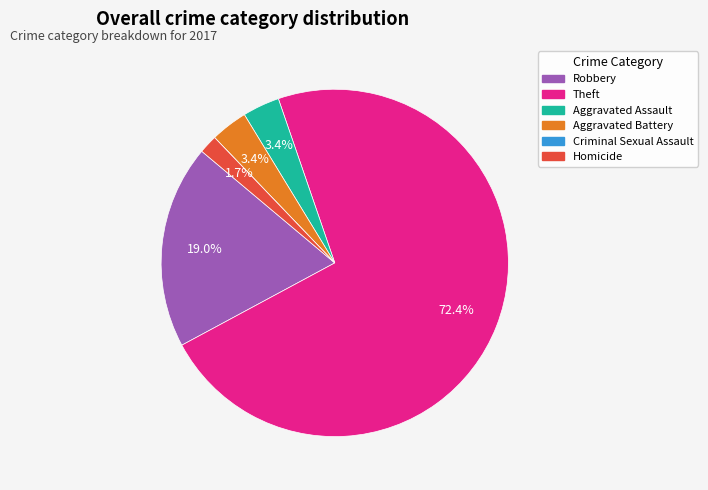

Which category has the biggest portion of the pie?

Theft